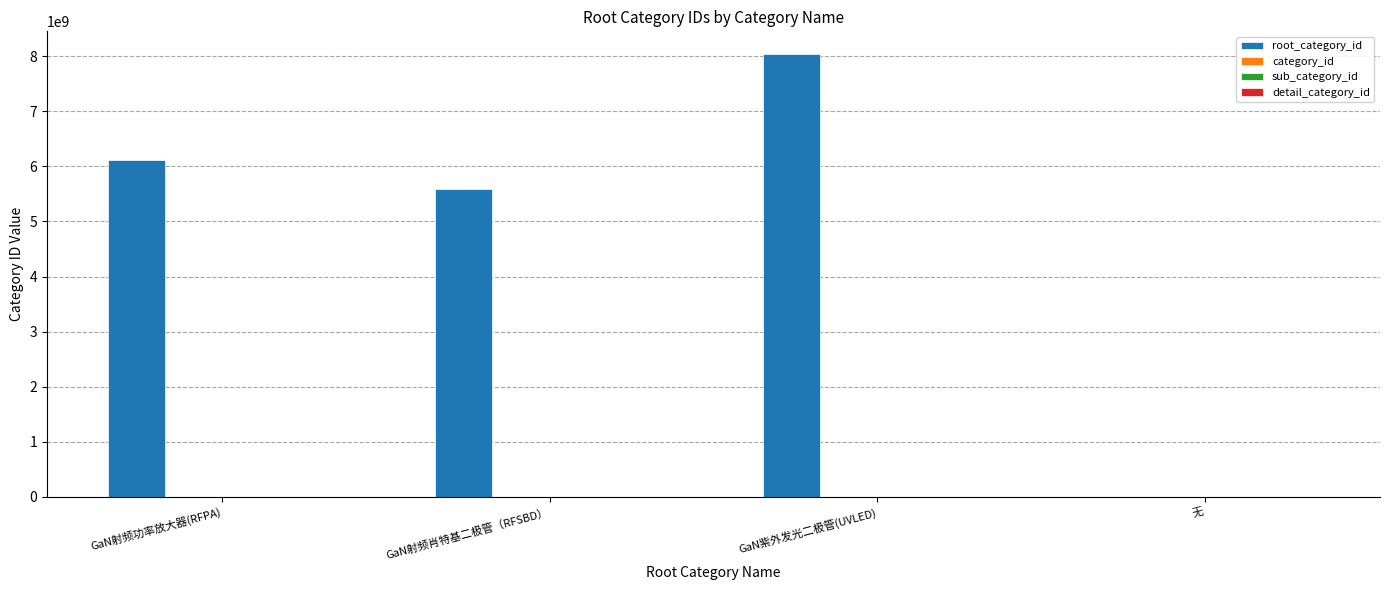

What is the greatest value displayed?

8048567402